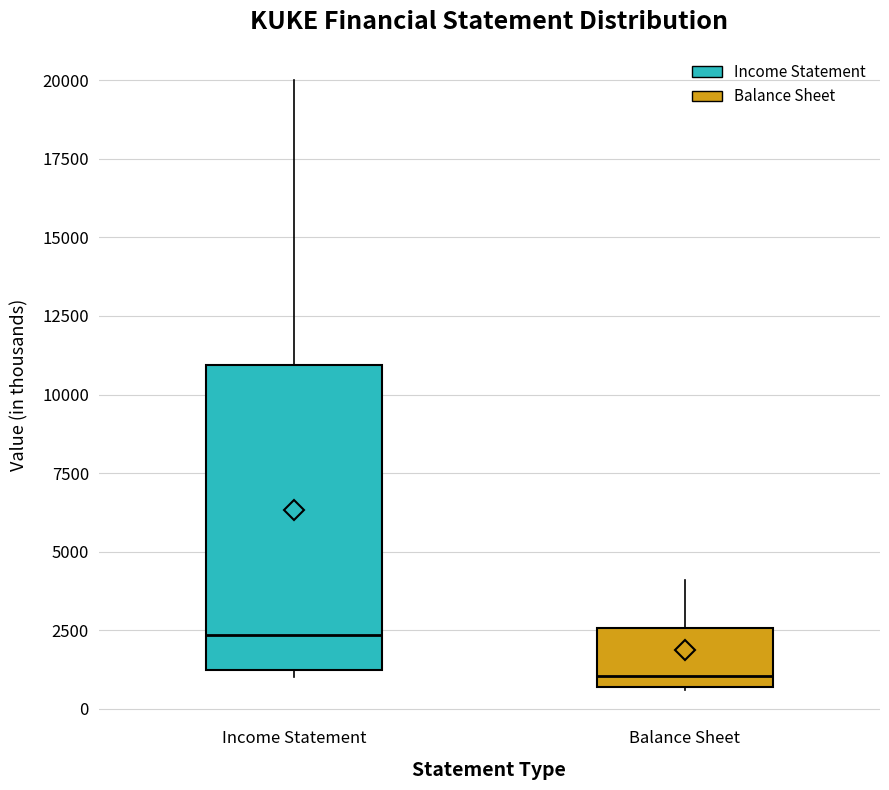

Where is the lower edge of the box for Balance Sheet on the y-axis? The values are not printed on the chart, so give them approximately, as read against the axis.

500